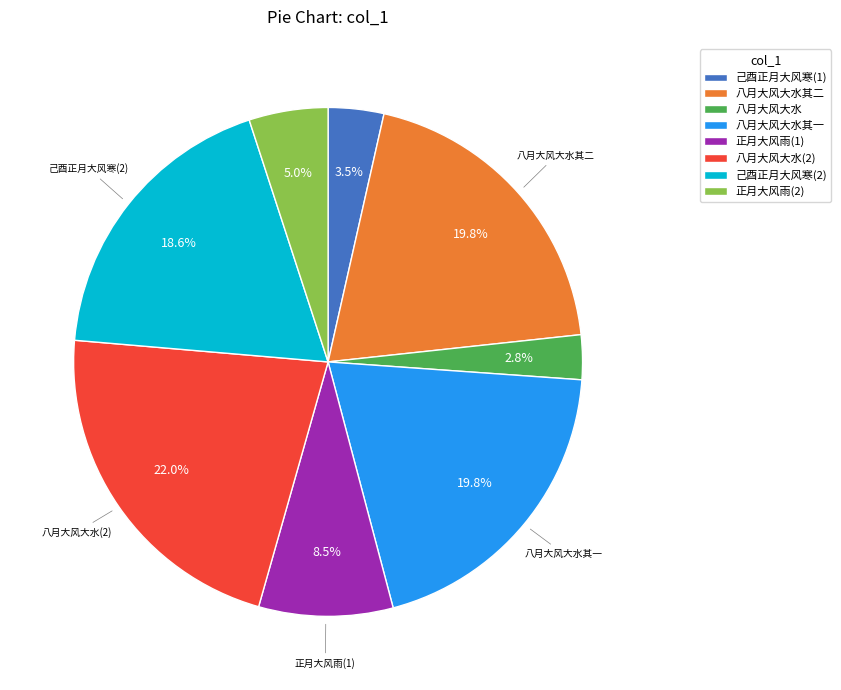

Does any single category account for the majority?

No